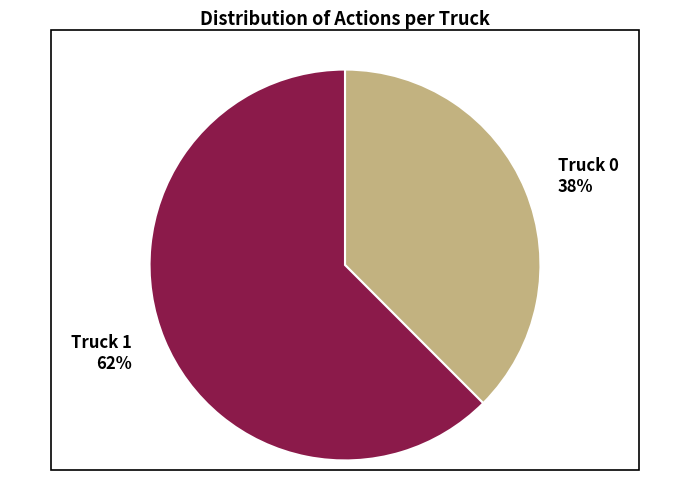

What is the smallest slice in the pie chart?

Truck 0